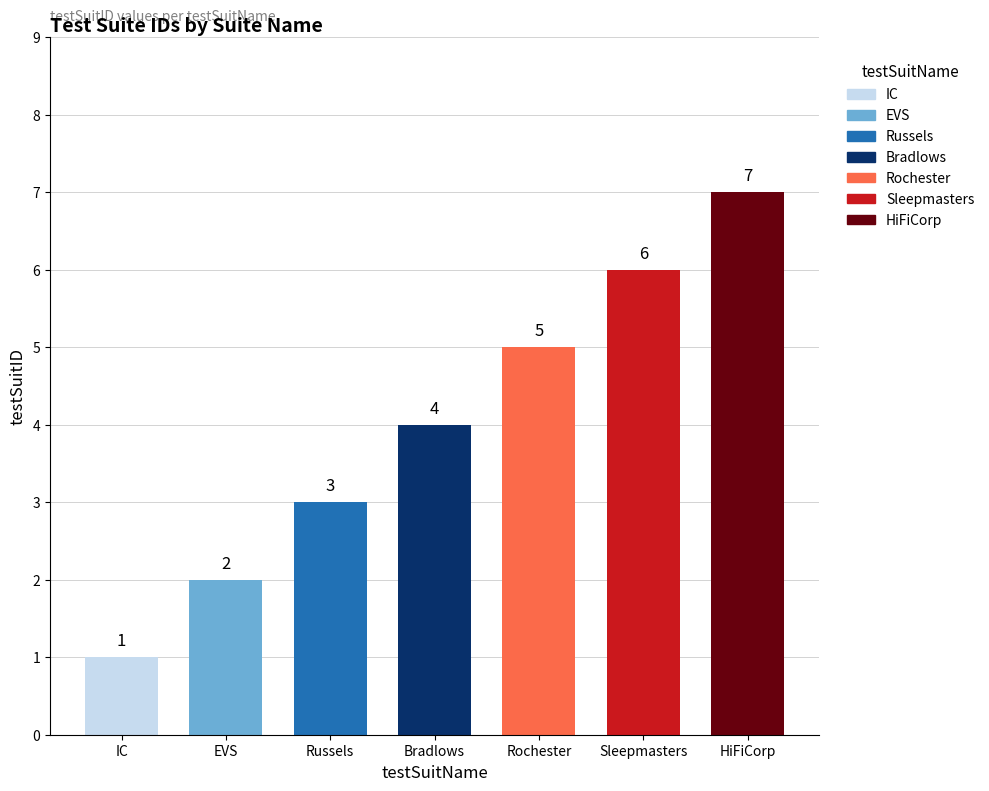

List the labels in order of value, smallest first.

IC, EVS, Russels, Bradlows, Rochester, Sleepmasters, HiFiCorp